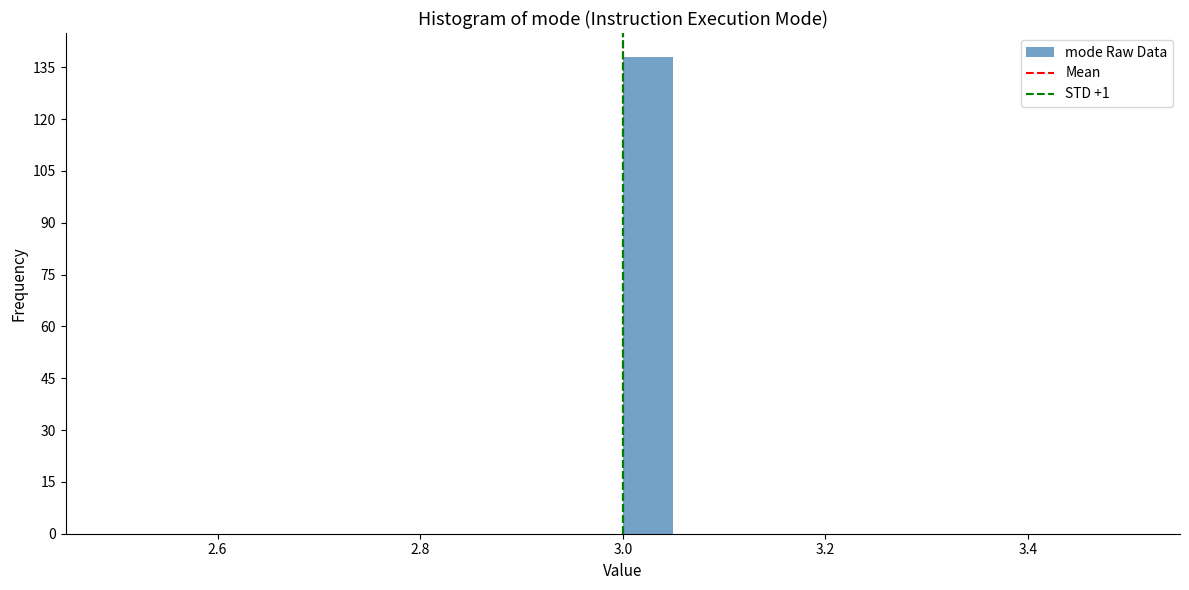

Read against the x-axis, roughly where is the centre of the tallest bar?

3.02